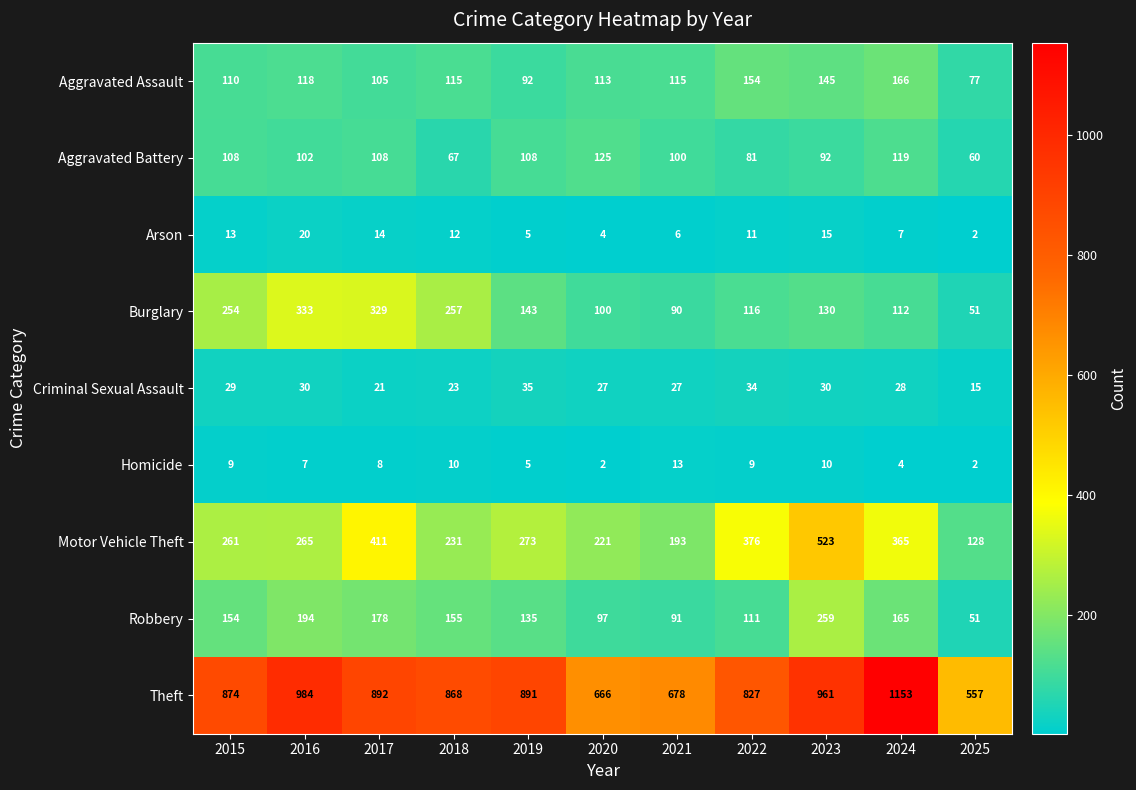

Which series has the largest range (max minus min)?

Theft